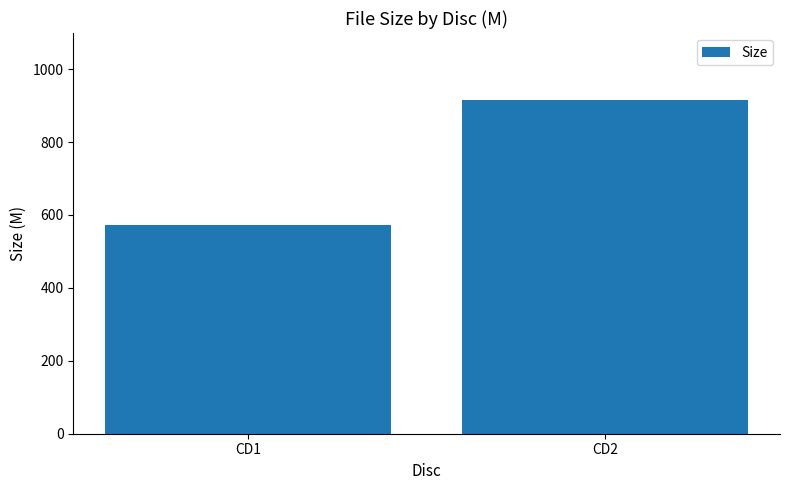

How many data points are above 915?

1